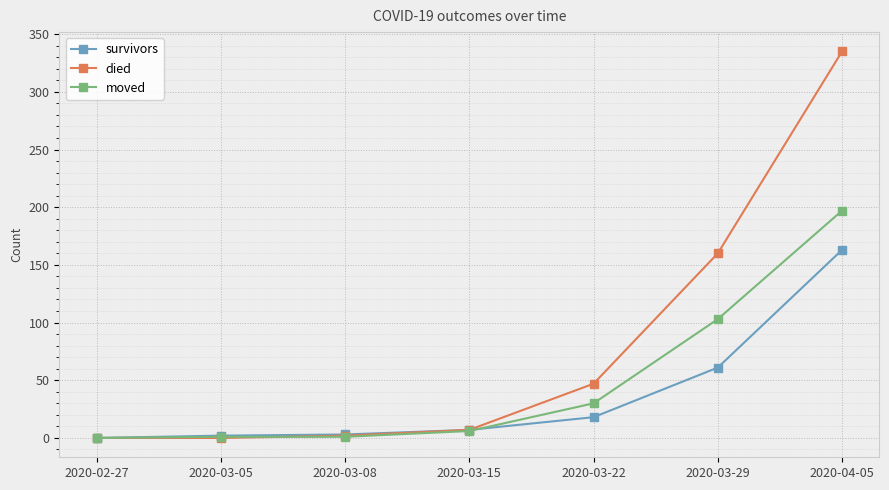

Which series has the largest range (max minus min)?

died